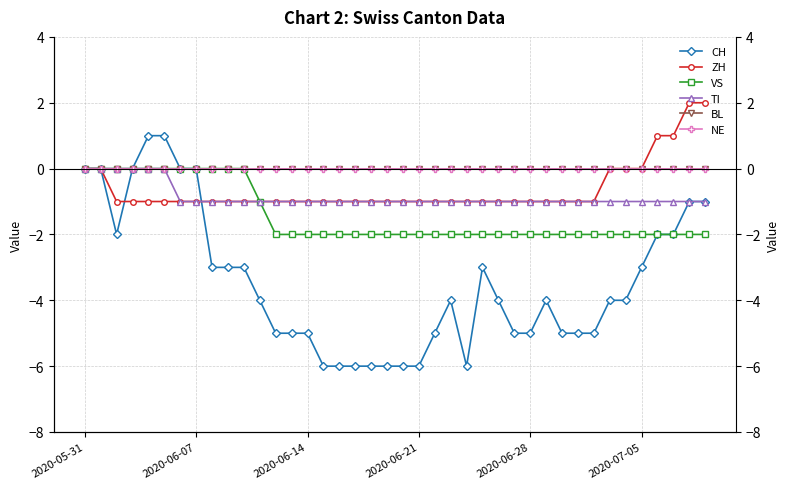

Rank the series at 39 from highest to lowest value.

ZH, BL, NE, CH, TI, VS